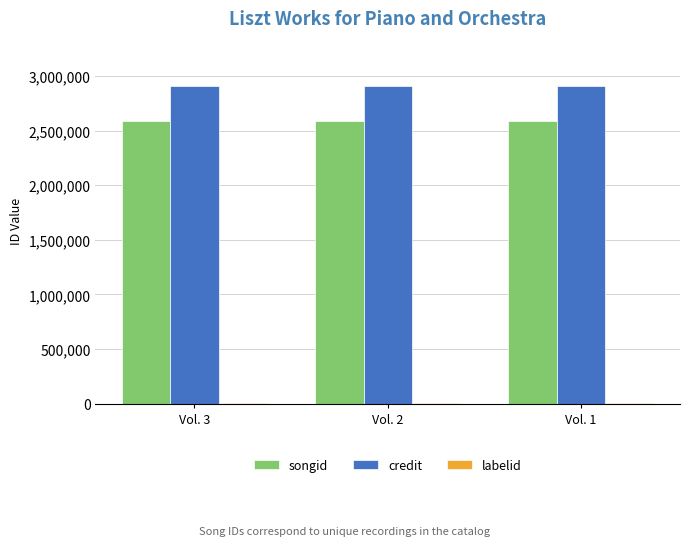

Is the value of songid at Vol. 1 greater than the value of credit at Vol. 2?

No